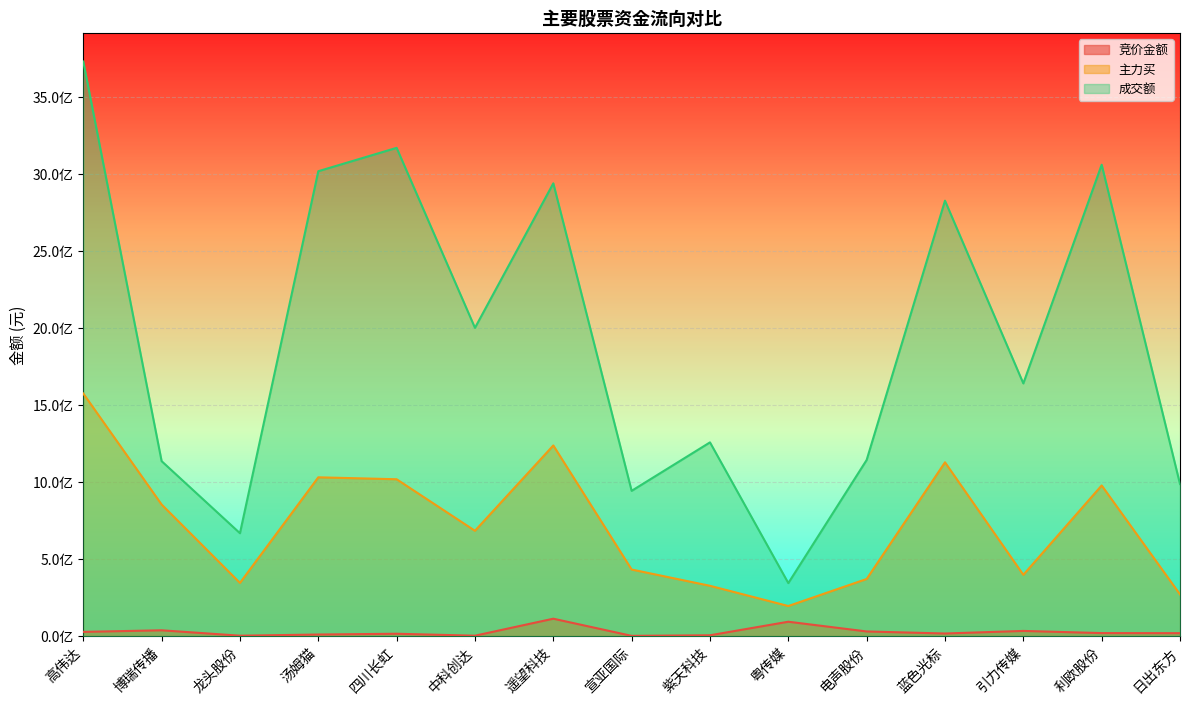

Reading left to right, extract all data points from this chart.

竞价金额: 27598662	37860592	2841304	10419596	15497427	2821000	113121862	1824457	5545824	93467936	30369807	17016648	33802893	19740393	19136848
主力买: 1574237854	853992156	345477034	1030524801	1017966573	683639211	1237250629	432197515	326568919	195365051	370886026	1127825905	397802428	977650391	270835335
成交额: 3728443533	1135394926	667744093	3016621882	3168259225	2000360277	2938066373	942765571	1257231190	344161669	1143012782	2825403913	1639720081	3058732109	986882838